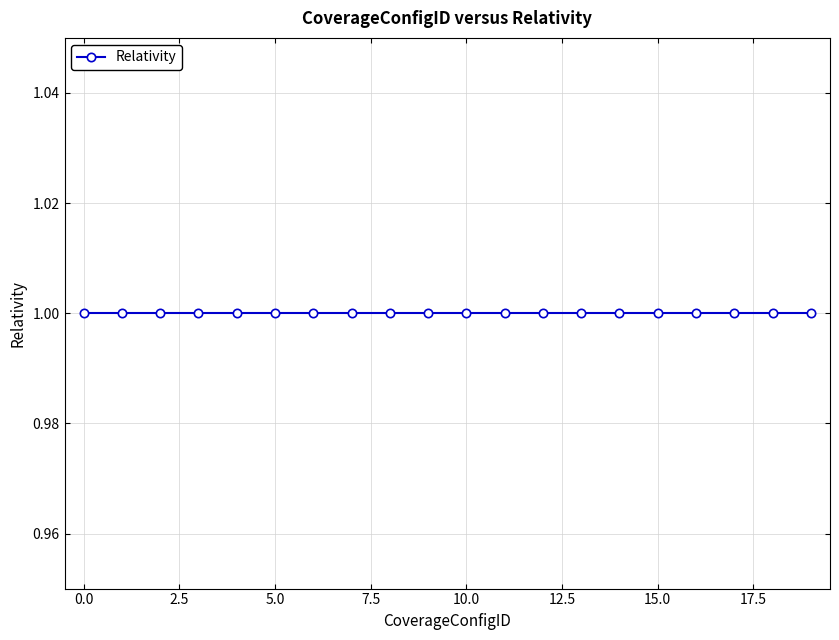

How many categories are shown in the chart?

20